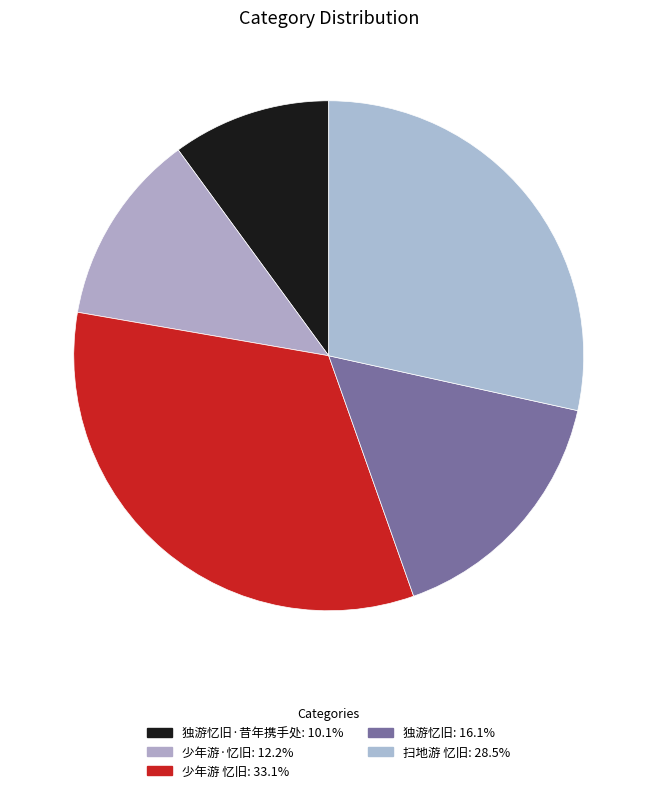

How many segments does this pie chart have?

5